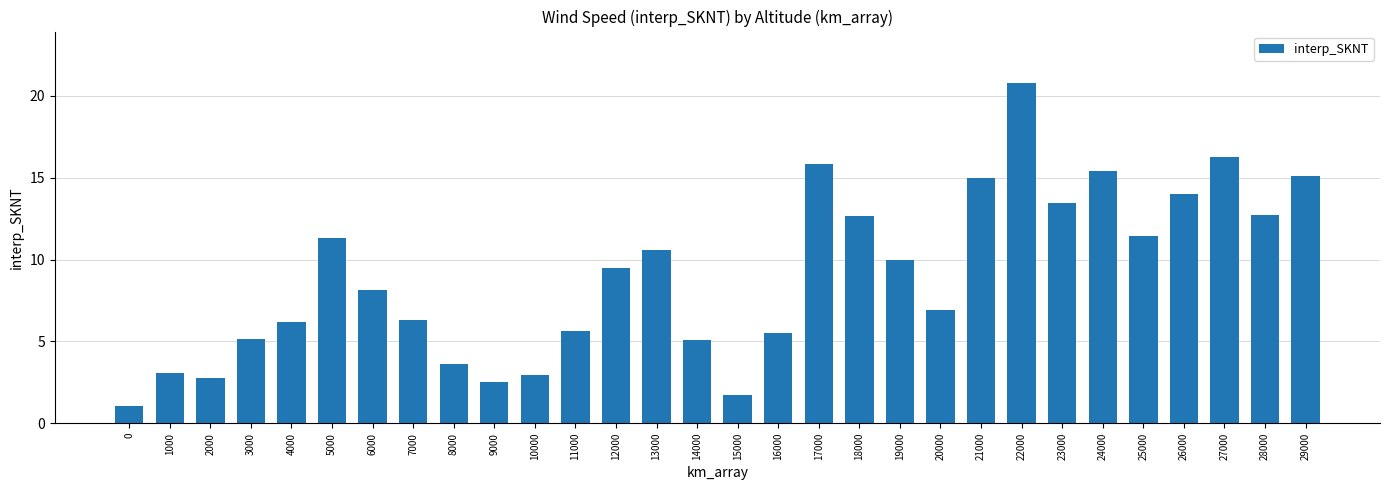

The chart shows a value of 6.3 at 7000. True or false?

True